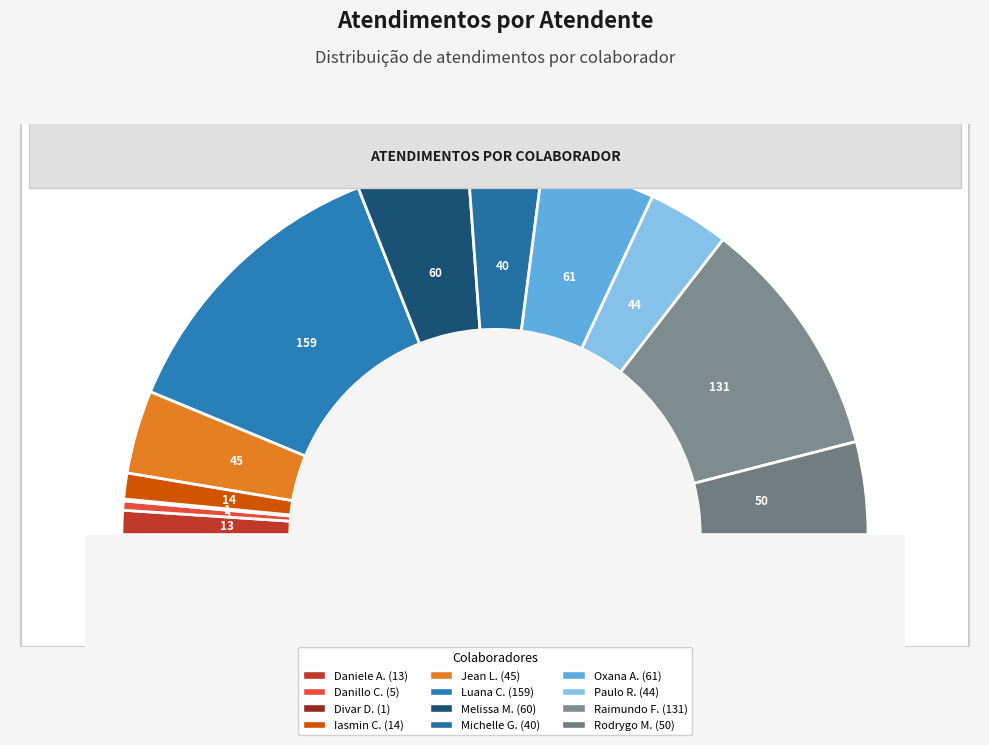

To the nearest percent, what is the average slice percentage?

8%